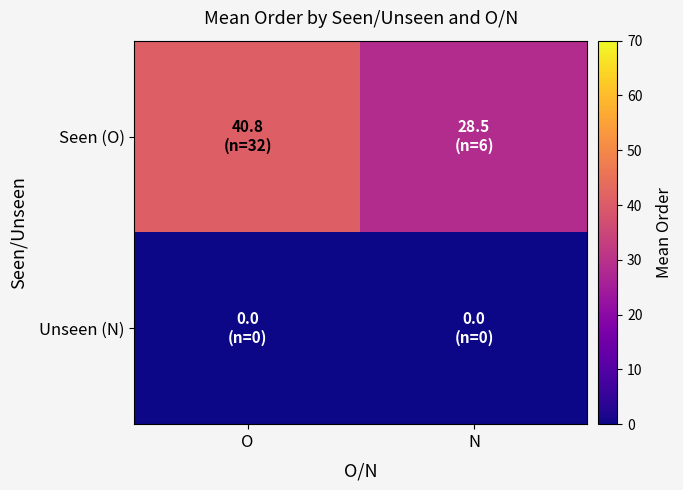

Reading left to right, list all the values displayed in this chart.

Seen (O): O=40.8	N=28.5
Unseen (N): O=0.0	N=0.0